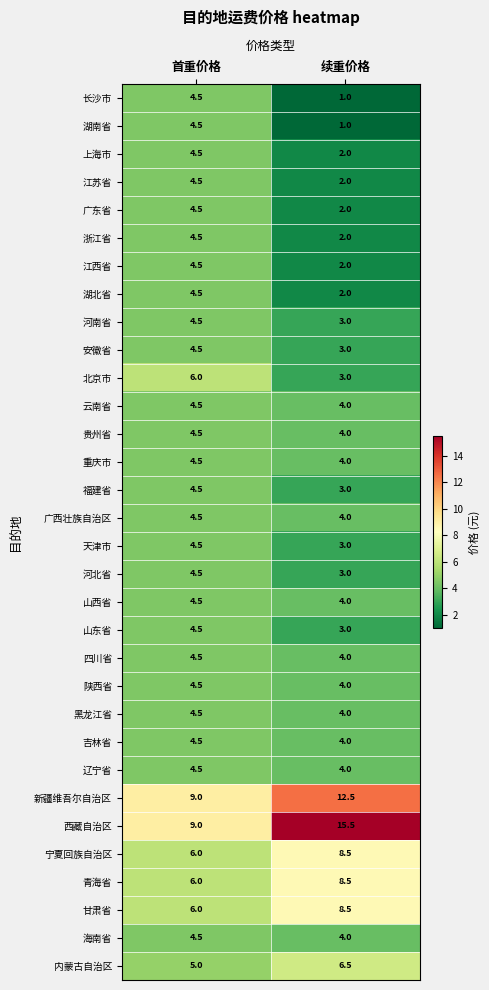

Which series has the widest spread of values?

西藏自治区